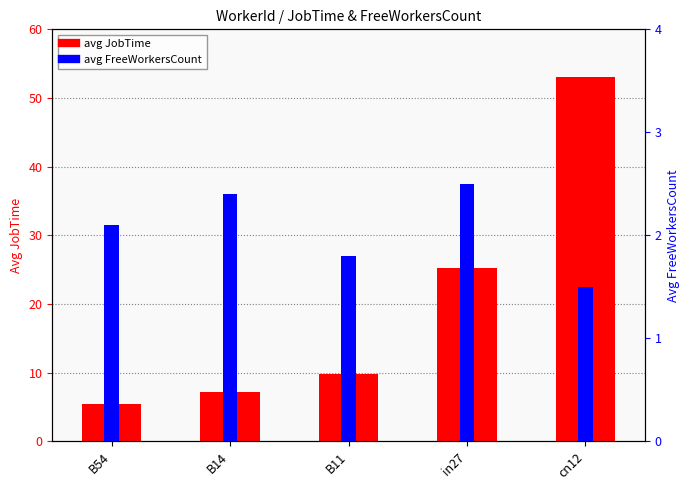

Rank the series at B11 from lowest to highest value.

avg FreeWorkersCount, avg JobTime